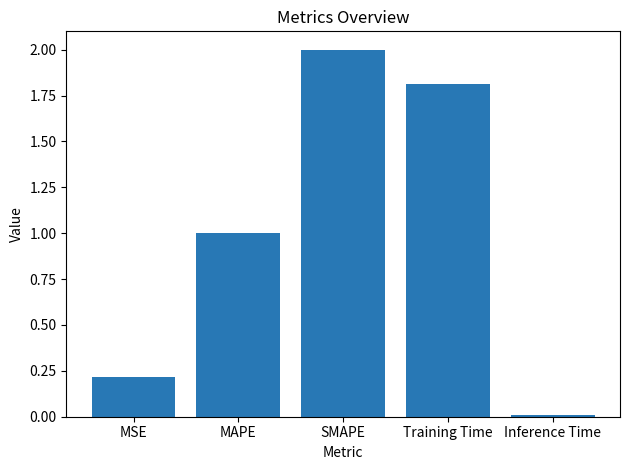

How many values exceed 1?

3